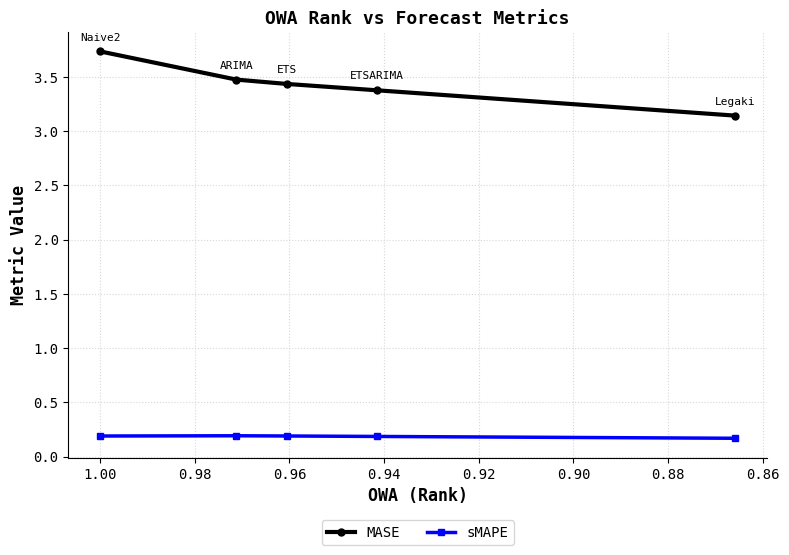

The sMAPE series shows 0.2 at 0.90. True or false?

True